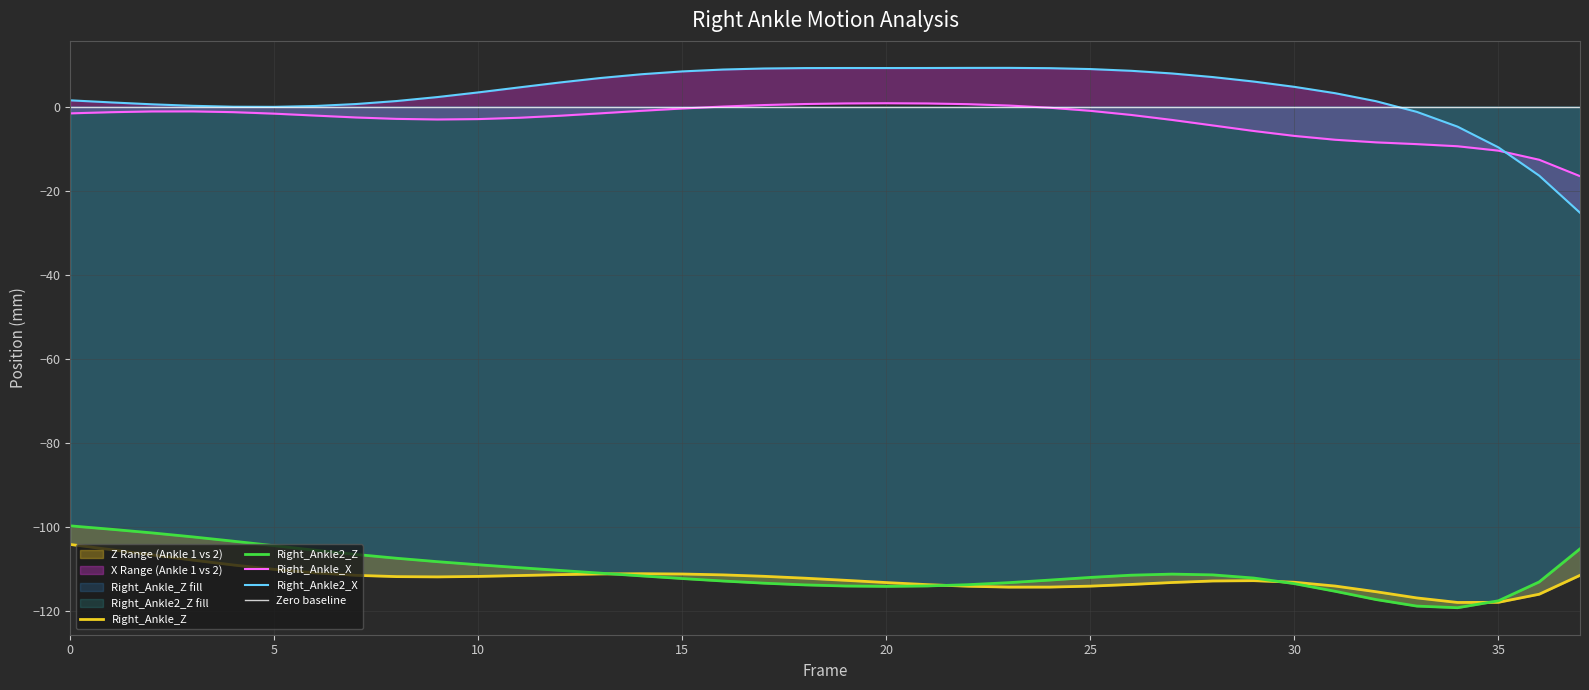

Which has a higher value, 19 or 31?

19